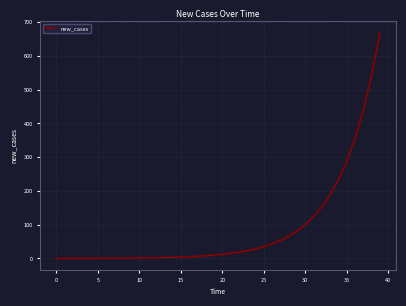

How many values exceed 12?

20